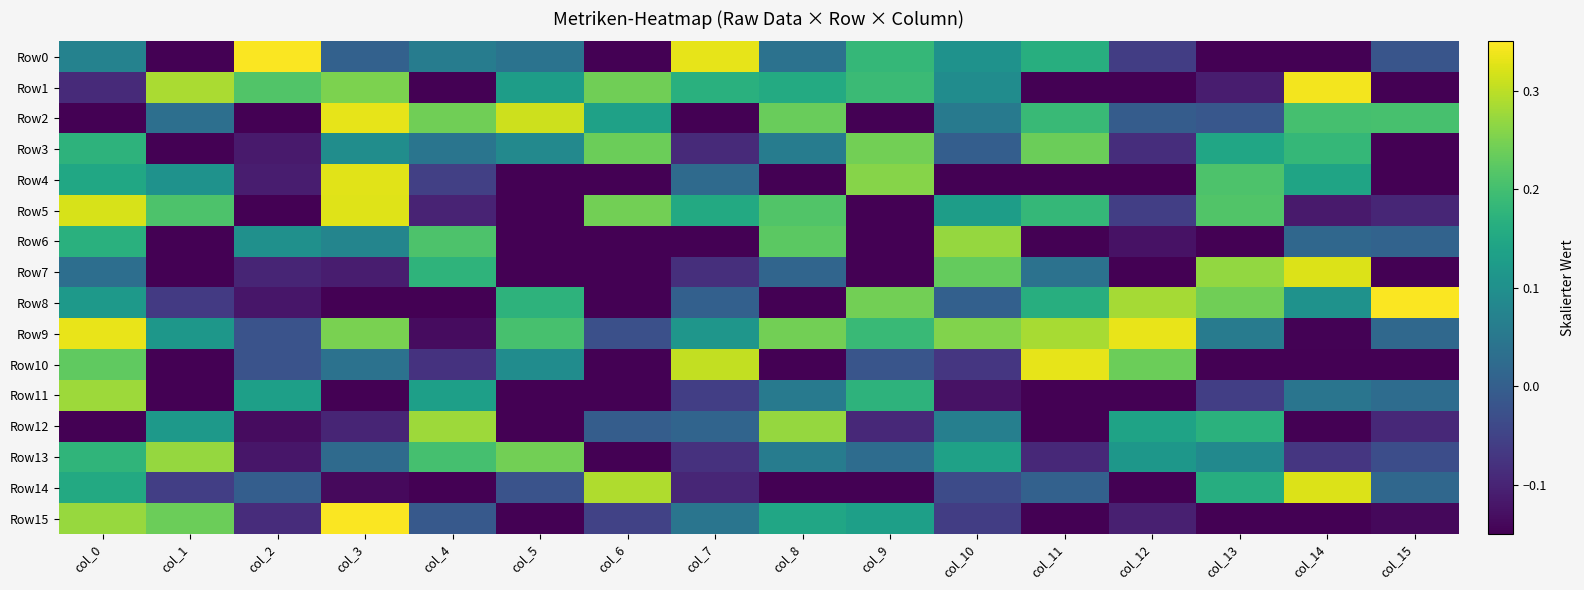

Which category has the highest value across all series?

col_2